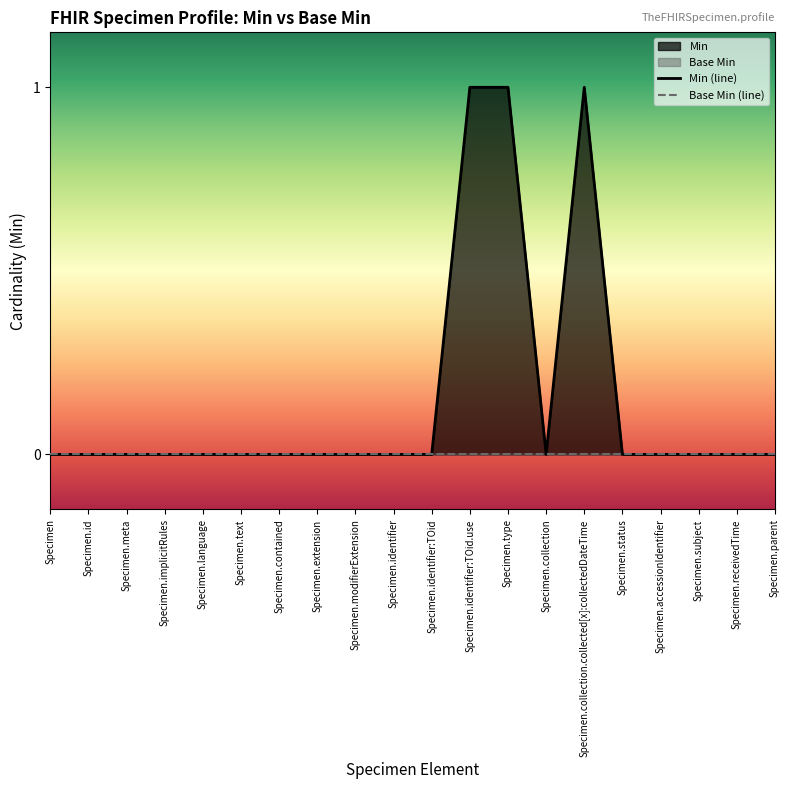

List the labels in order of value, smallest first.

Specimen, Specimen.id, Specimen.meta, Specimen.implicitRules, Specimen.language, Specimen.text, Specimen.contained, Specimen.extension, Specimen.modifierExtension, Specimen.identifier, Specimen.identifier:TOid, Specimen.collection, Specimen.status, Specimen.accessionIdentifier, Specimen.subject, Specimen.receivedTime, Specimen.parent, Specimen.identifier:TOid.use, Specimen.type, Specimen.collection.collected[x]:collectedDateTime